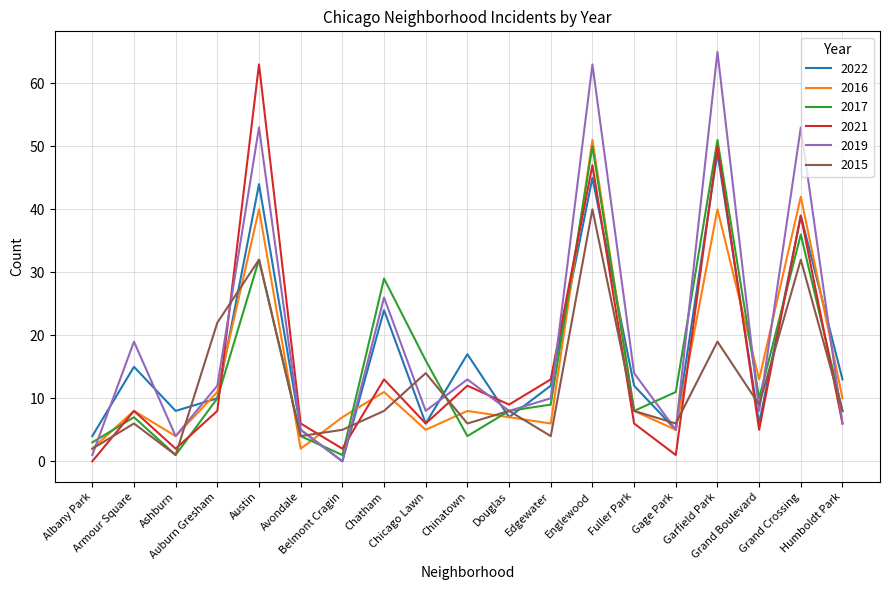

At which label does 2022 first exceed 12?

Armour Square